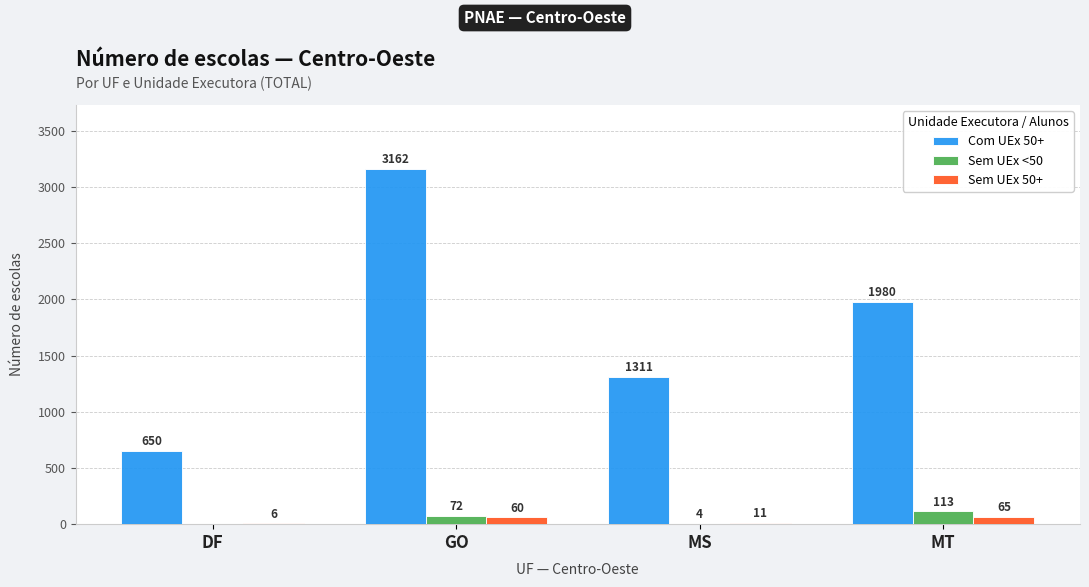

How many series are shown in this chart?

3